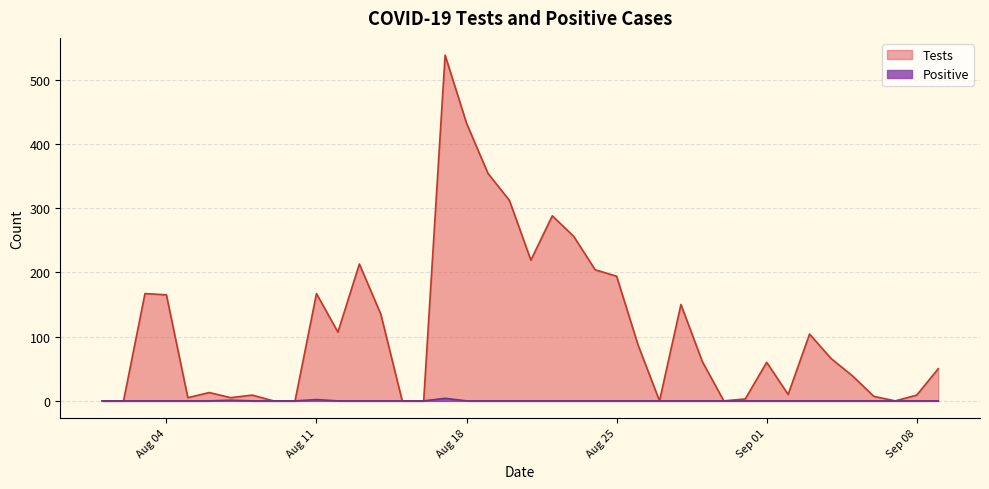

What is the label of the 36th point from the right?

2020-08-05